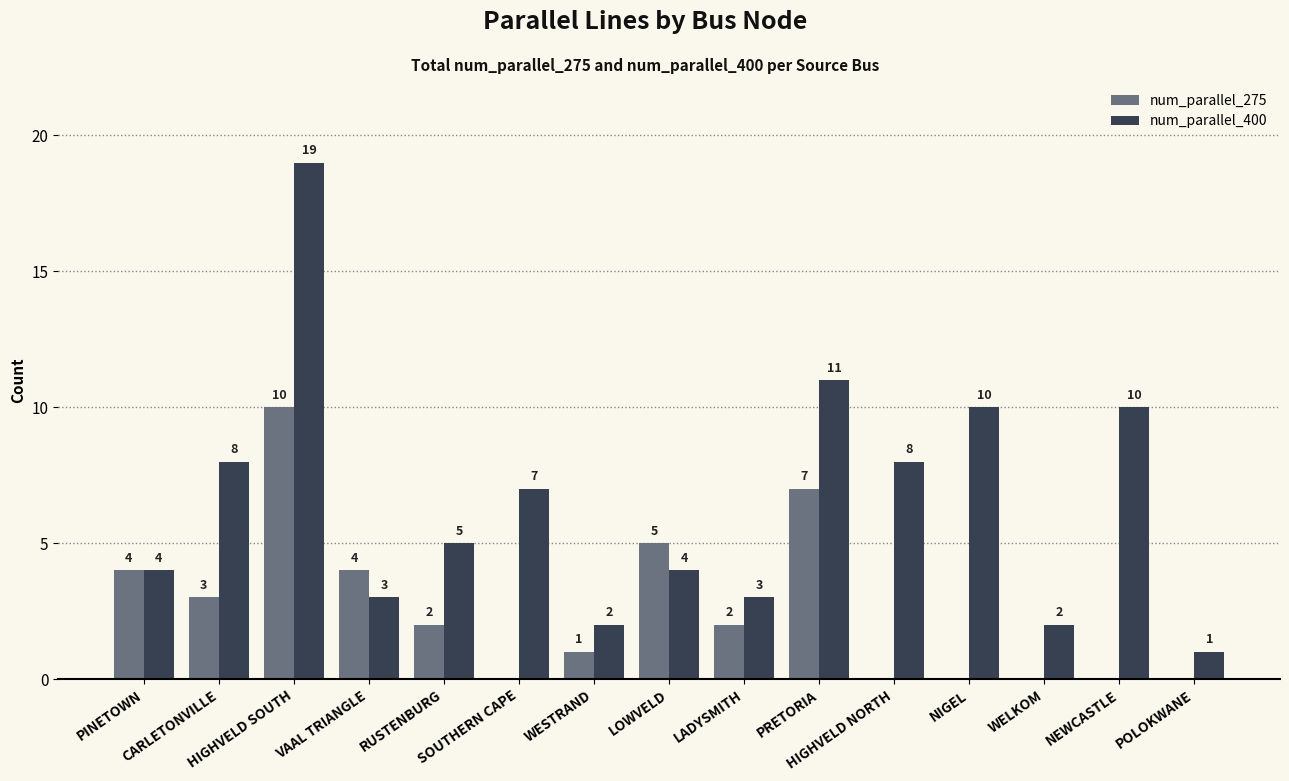

Reading left to right, what are all the values shown in this chart?

num_parallel_275: 4	3	10	4	2	0	1	5	2	7	0	0	0	0	0
num_parallel_400: 4	8	19	3	5	7	2	4	3	11	8	10	2	10	1